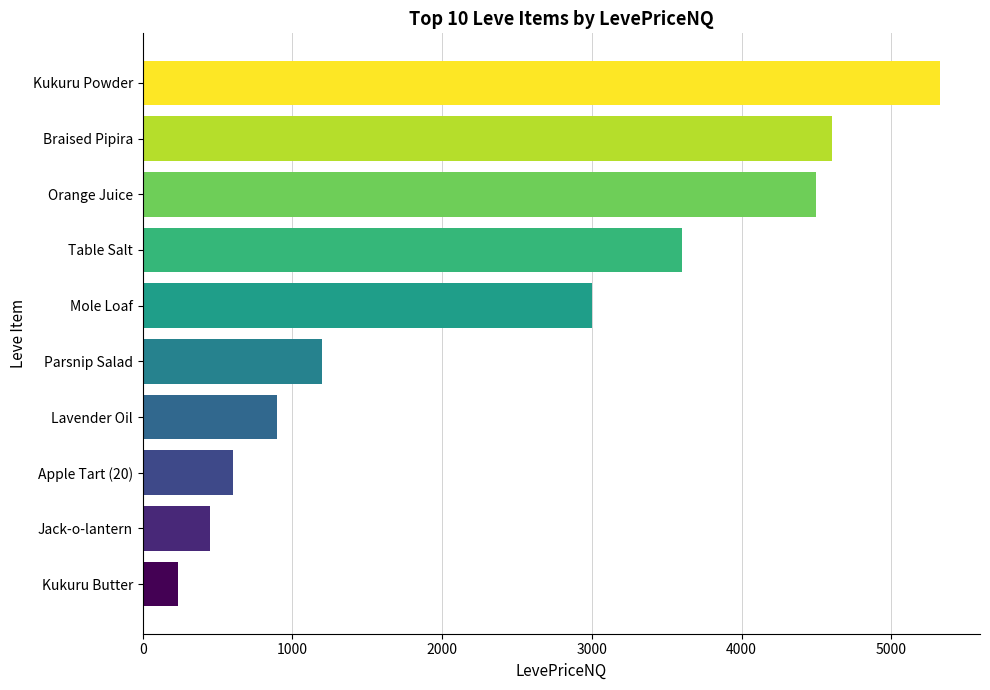

What is the change in value from Kukuru Butter to Braised Pipira?

+4367.5